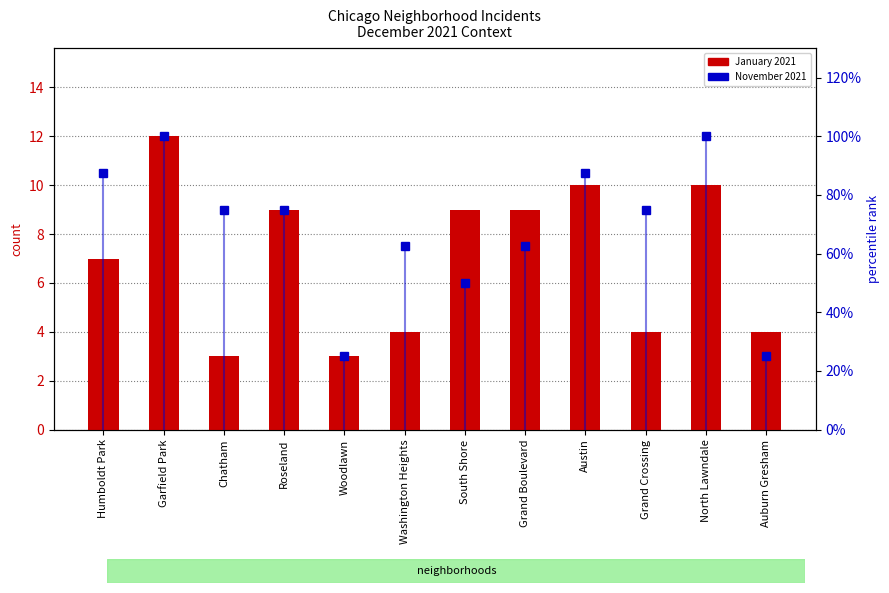

How many values are between 4 and 10?

9